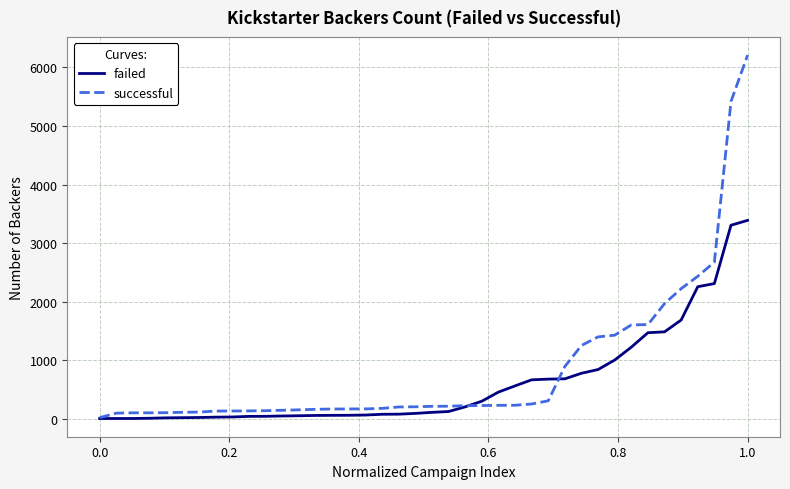

Rank the series by their maximum value, from lowest to highest.

failed, successful